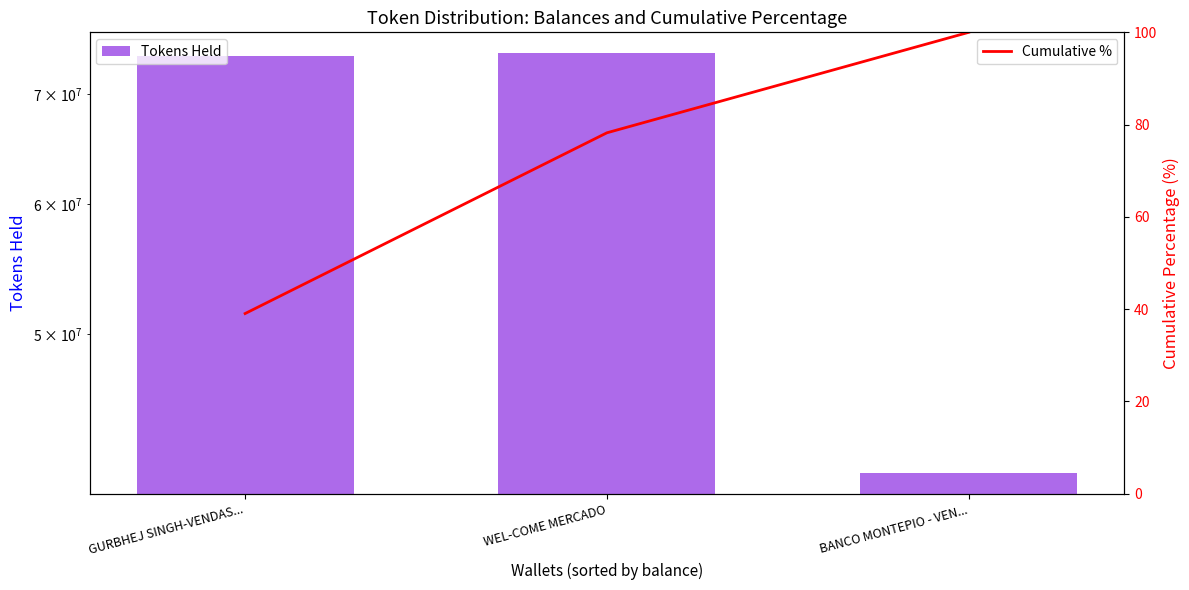

What is the value of the Cumulative % bar at the 2nd from the left?

78.2